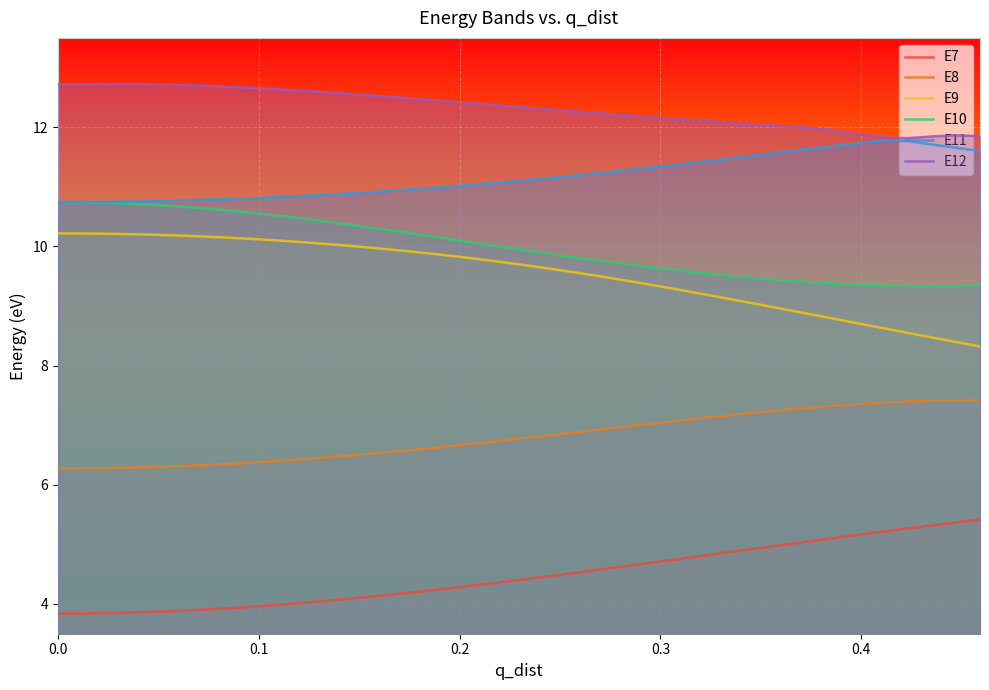

Reading left to right, list all the values displayed in this chart.

E7: 3.8	3.8	3.8	3.9	3.9	3.9	3.9	3.9	3.9	4.0	4.0	4.0	4.1	4.1	4.2	4.2	4.2	4.3	4.3	4.4	4.4	4.5	4.5	4.6	4.6	4.7	4.7	4.8	4.8	4.9	5.0	5.0	5.1	5.1	5.2	5.2	5.3	5.3	5.4	5.4
E8: 6.3	6.3	6.3	6.3	6.3	6.3	6.3	6.3	6.4	6.4	6.4	6.4	6.5	6.5	6.5	6.6	6.6	6.7	6.7	6.7	6.8	6.8	6.9	6.9	7.0	7.0	7.1	7.1	7.2	7.2	7.2	7.3	7.3	7.3	7.4	7.4	7.4	7.4	7.4	7.4
E9: 10.2	10.2	10.2	10.2	10.2	10.2	10.2	10.2	10.1	10.1	10.1	10.1	10.0	10.0	10.0	9.9	9.9	9.8	9.8	9.7	9.7	9.6	9.6	9.5	9.4	9.4	9.3	9.2	9.1	9.1	9.0	8.9	8.8	8.8	8.7	8.6	8.5	8.5	8.4	8.3
E10: 10.7	10.7	10.7	10.7	10.7	10.7	10.6	10.6	10.6	10.5	10.5	10.4	10.4	10.3	10.3	10.2	10.2	10.1	10.0	10.0	9.9	9.9	9.8	9.8	9.7	9.7	9.6	9.6	9.5	9.5	9.4	9.4	9.4	9.4	9.4	9.3	9.3	9.3	9.3	9.3
E11: 10.7	10.7	10.7	10.8	10.8	10.8	10.8	10.8	10.8	10.8	10.8	10.9	10.9	10.9	10.9	11.0	11.0	11.0	11.0	11.1	11.1	11.2	11.2	11.2	11.3	11.3	11.4	11.4	11.5	11.5	11.6	11.6	11.6	11.7	11.7	11.8	11.8	11.7	11.7	11.6
E12: 12.7	12.7	12.7	12.7	12.7	12.7	12.7	12.7	12.7	12.6	12.6	12.6	12.6	12.5	12.5	12.5	12.4	12.4	12.4	12.4	12.3	12.3	12.3	12.2	12.2	12.2	12.1	12.1	12.1	12.1	12.0	12.0	12.0	11.9	11.9	11.8	11.8	11.8	11.9	11.9